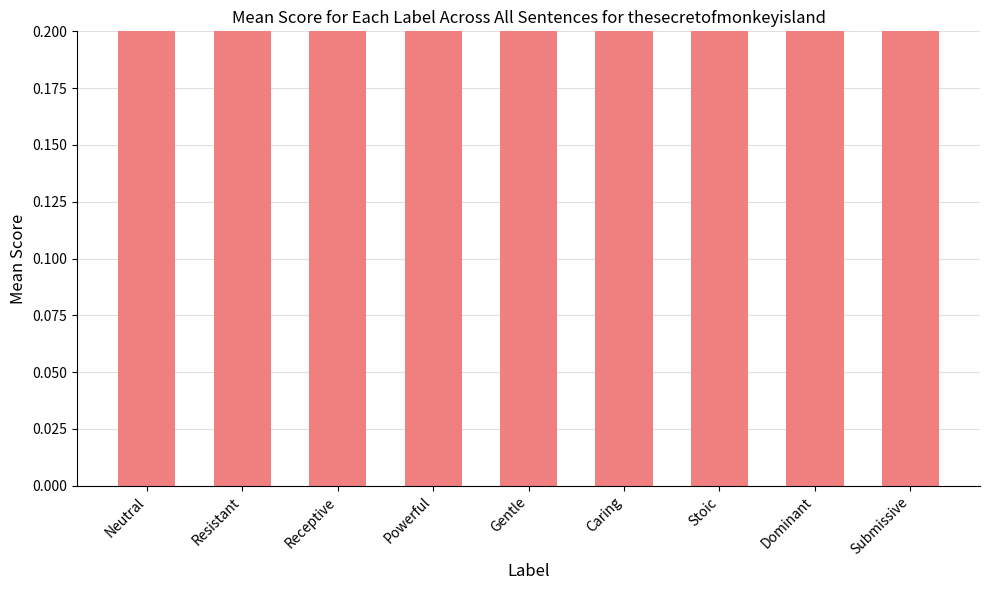

Does the chart contain stacked bars?

No